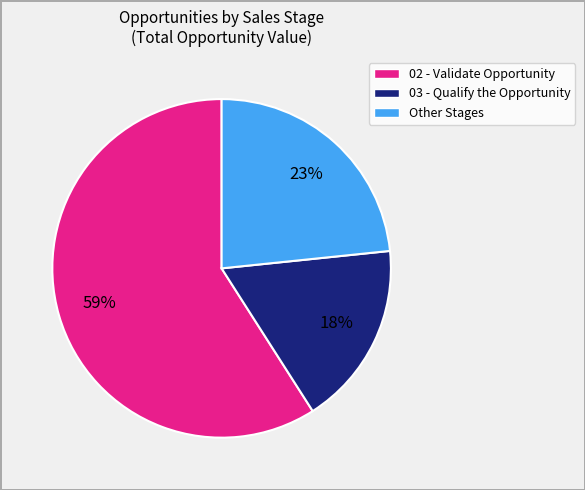

Which slice represents more than half of the pie?

02 - Validate Opportunity